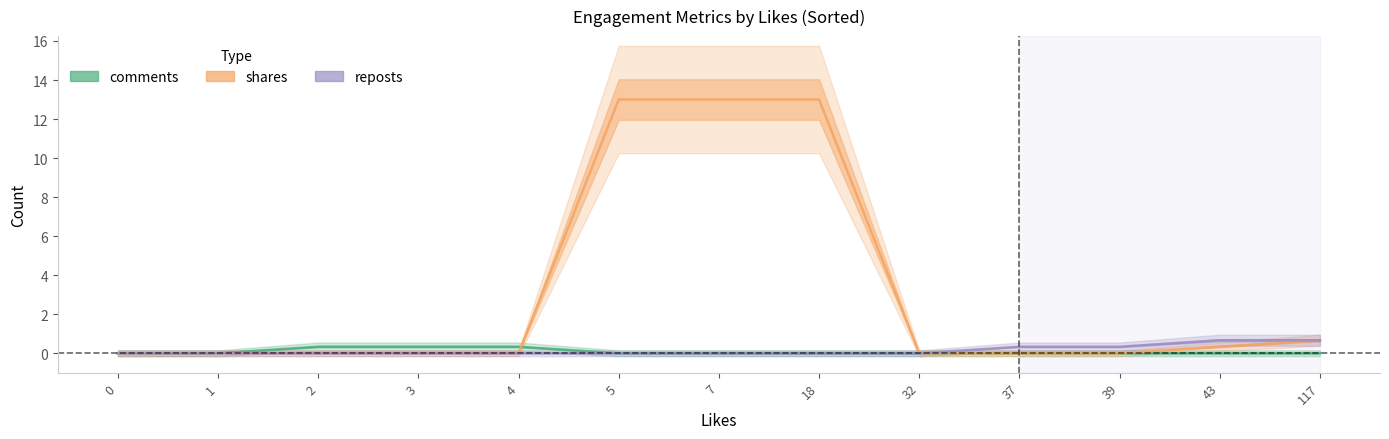

How many series are shown in this chart?

3